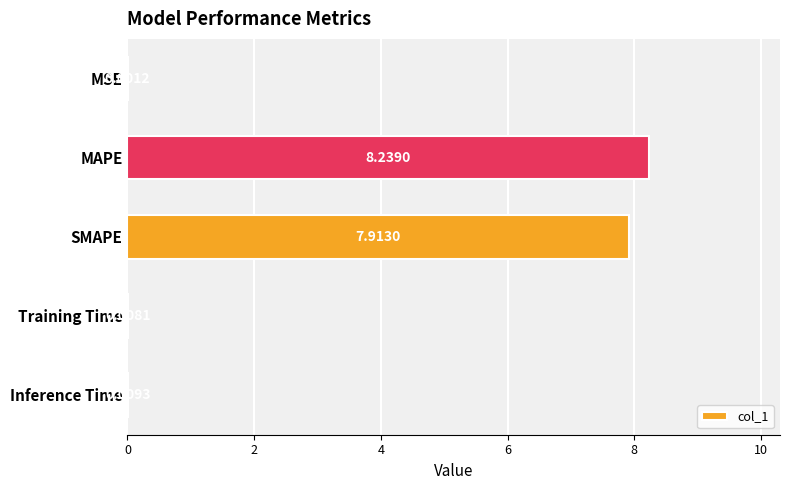

What is the sum of all values?

16.2